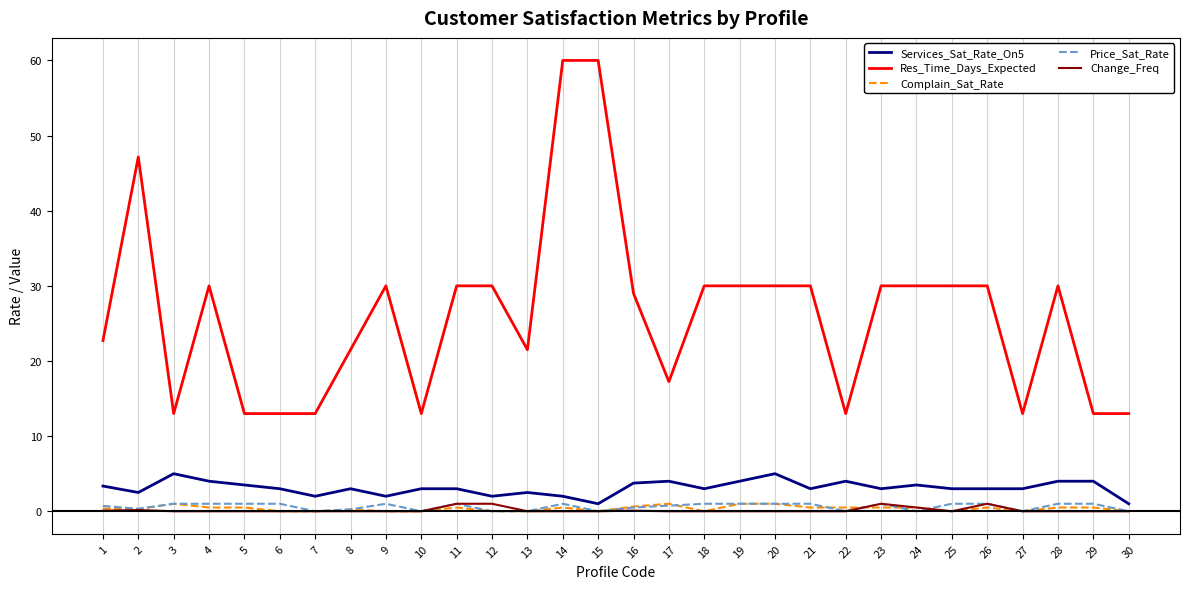

Is it true that Services_Sat_Rate_On5 equals 3.5 at 24?

True